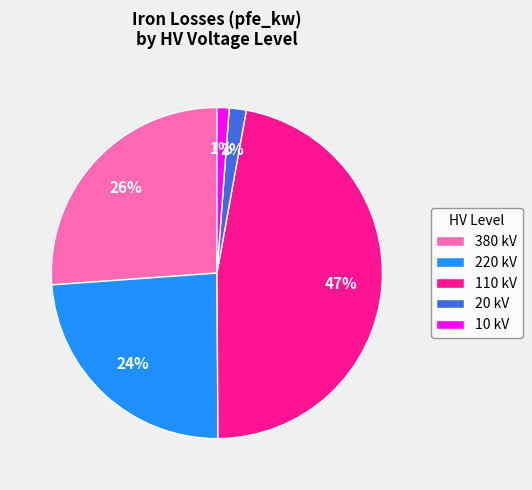

Count the number of slices in the pie.

5